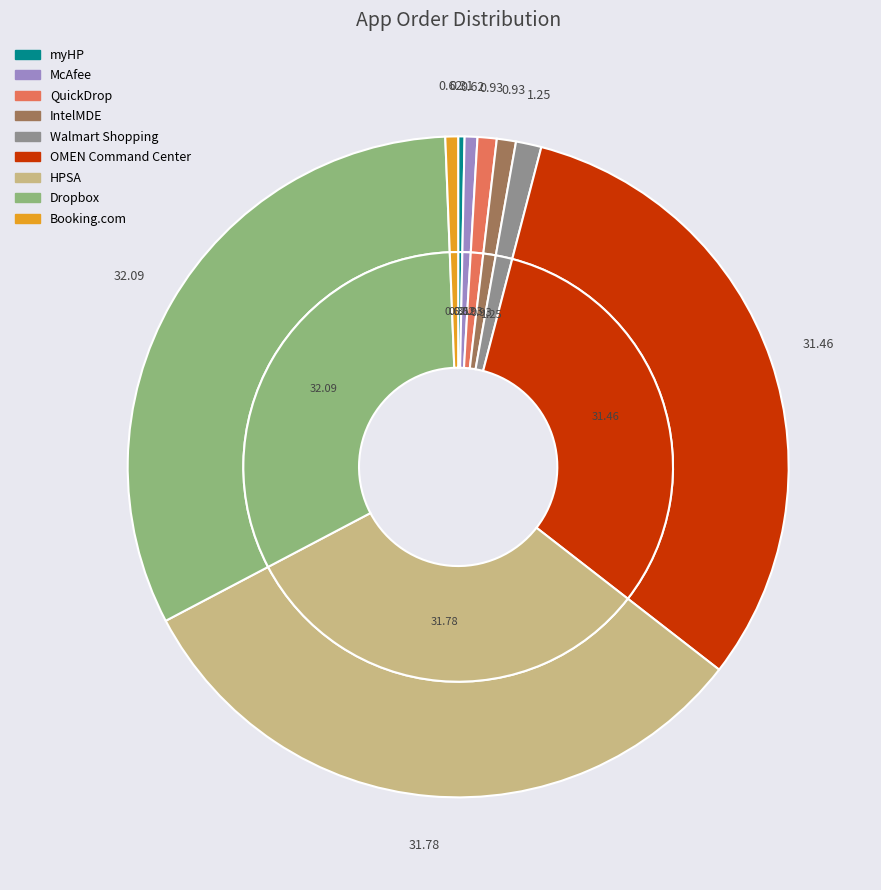

Does HPSA account for over 50% of the chart?

No